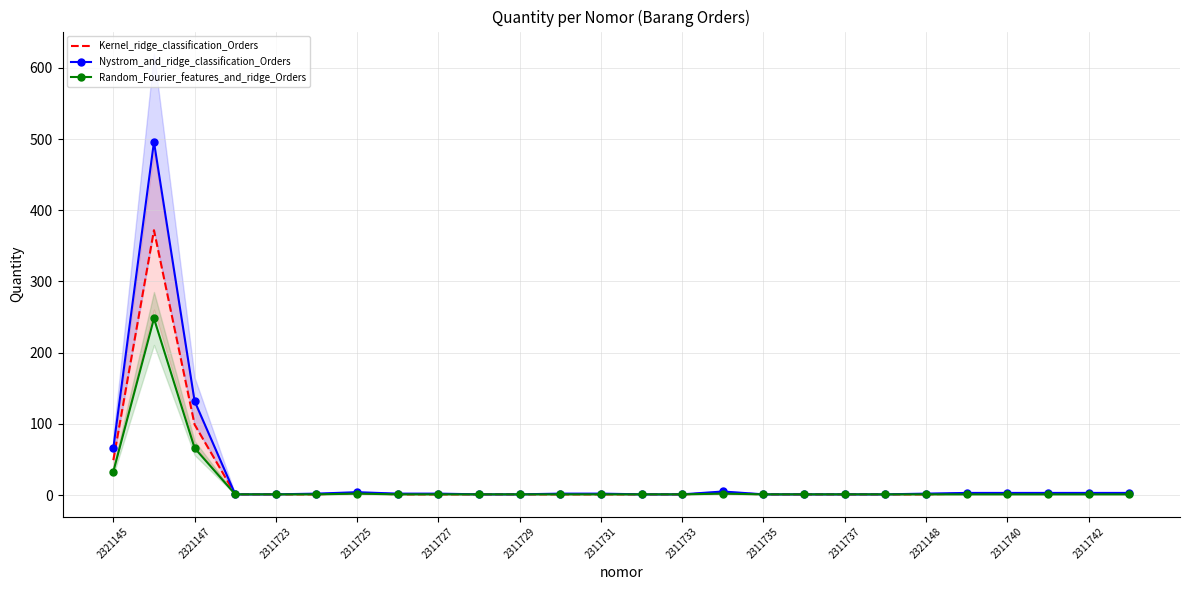

At which label is Random_Fourier_features_and_ridge_Orders closest to 124?

2321147